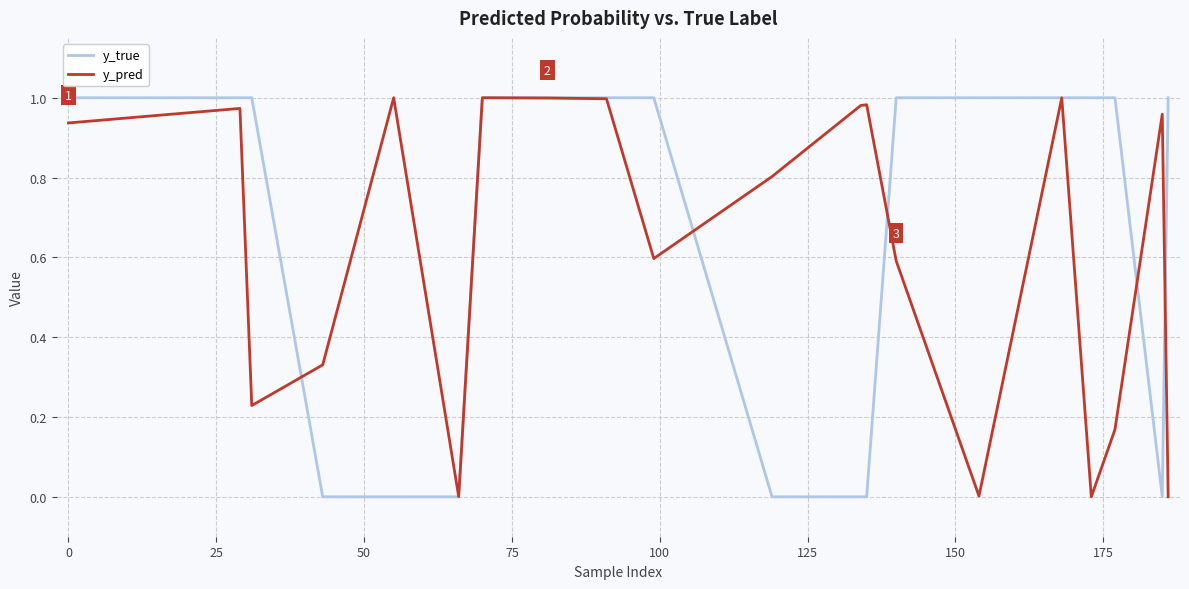

Which series has the largest range (max minus min)?

y_true